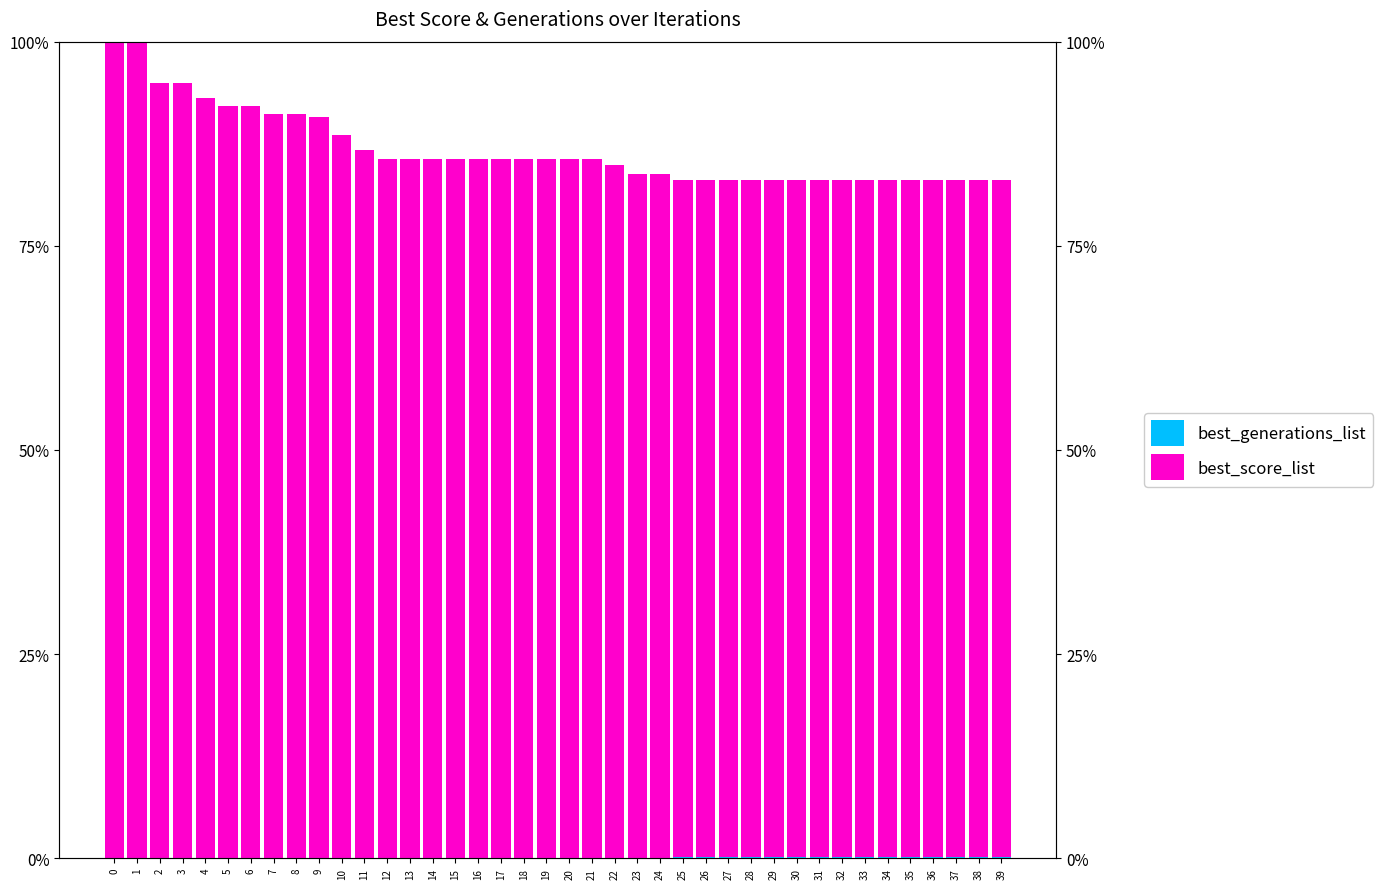

The value of best_score_list at 22 is 0.8. True or false?

True